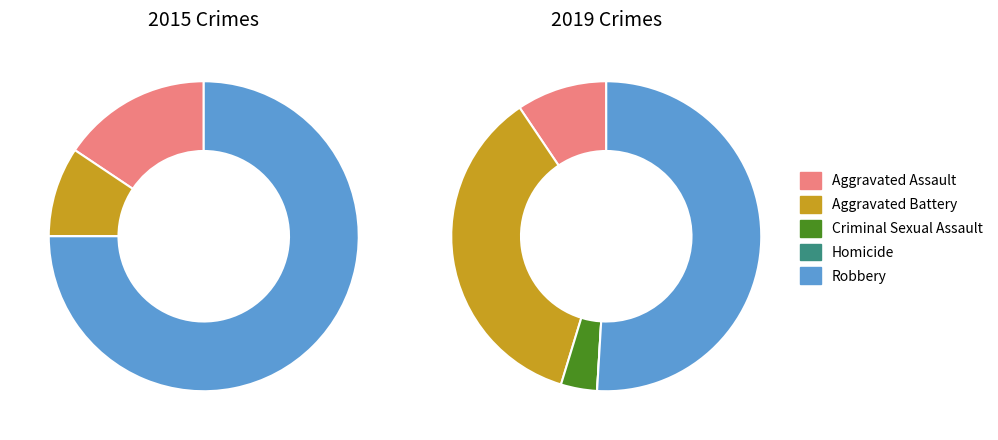

Is it true that 3 is 1% of the pie?

False